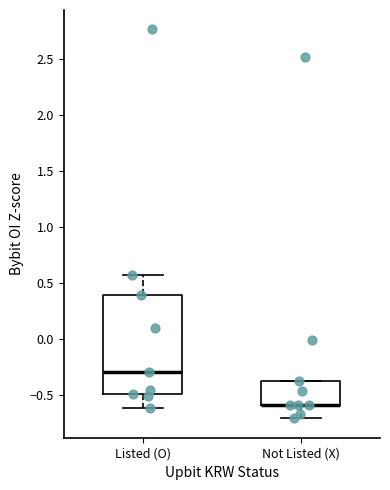

Where is the upper edge of the box for Listed (O) on the y-axis? The values are not printed on the chart, so give them approximately, as read against the axis.

0.40